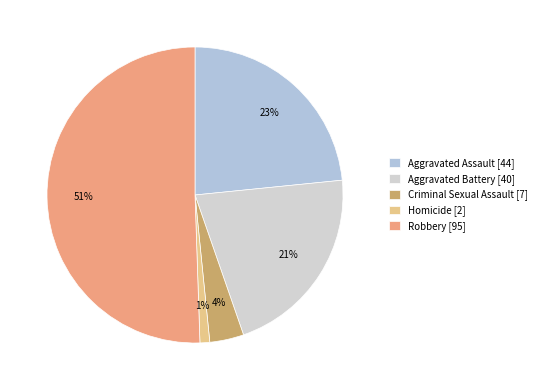

What percentage is the Aggravated Battery slice, to the nearest percent?

21%